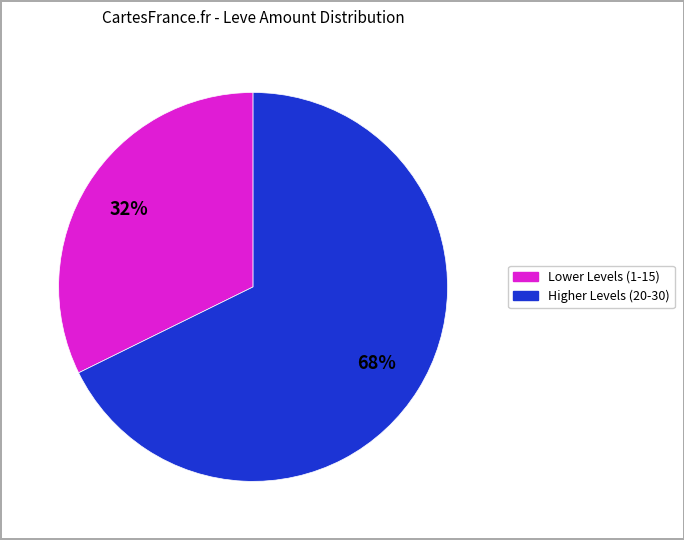

How many slices are in this pie chart?

2